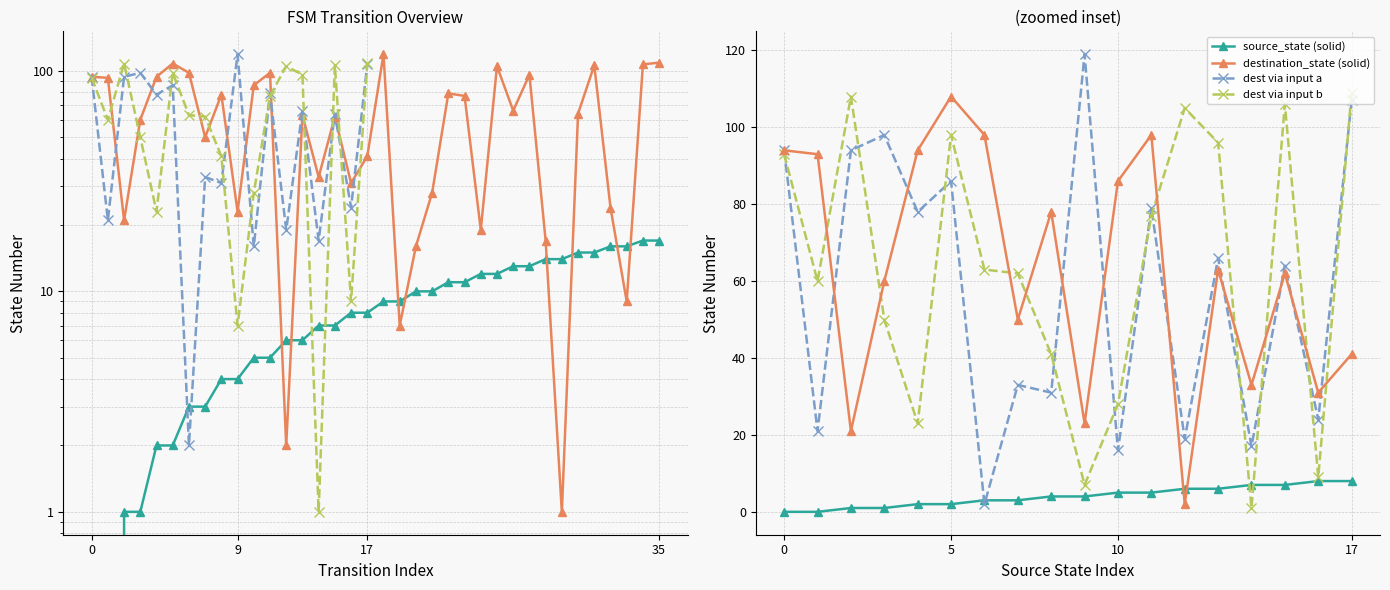

At which label does source_state reach its peak?

34